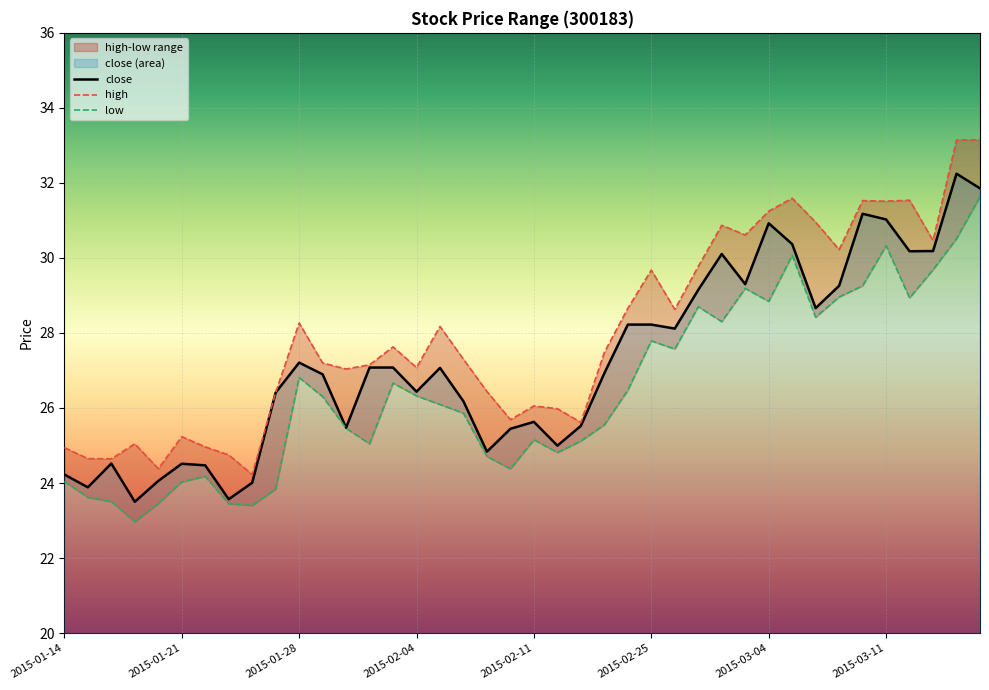

At which category is the sum across all series the highest?

2015-03-17